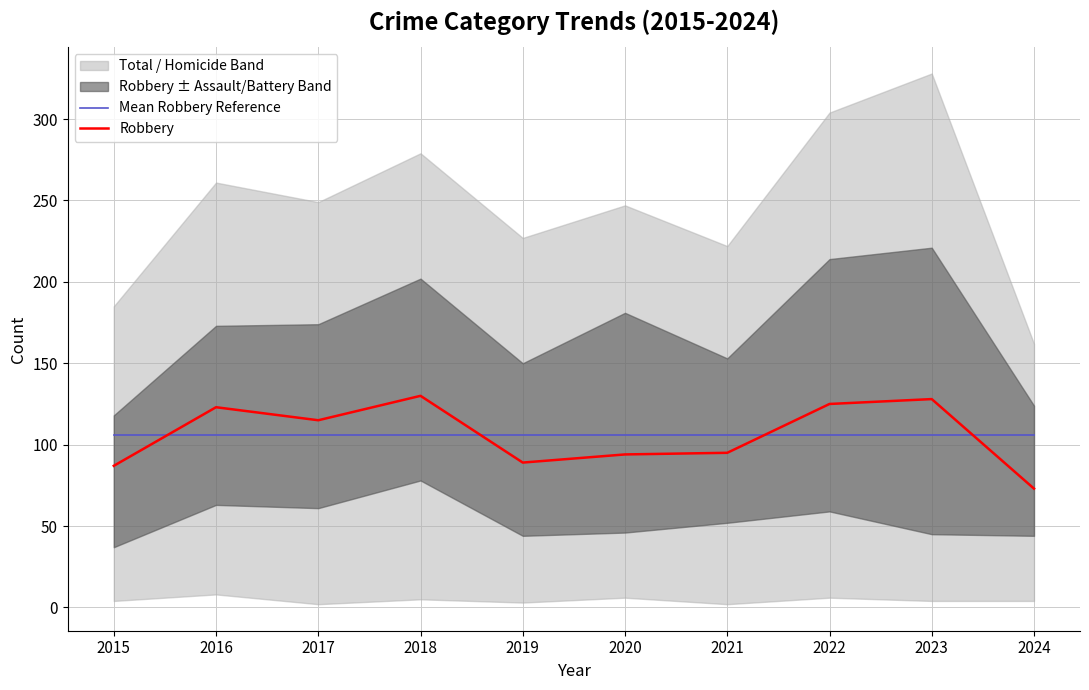

Reading left to right, transcribe all the data shown in this chart.

Mean Robbery Reference: 105.9	105.9	105.9	105.9	105.9	105.9	105.9	105.9	105.9	105.9
Robbery: 87.0	123.0	115.0	130.0	89.0	94.0	95.0	125.0	128.0	73.0